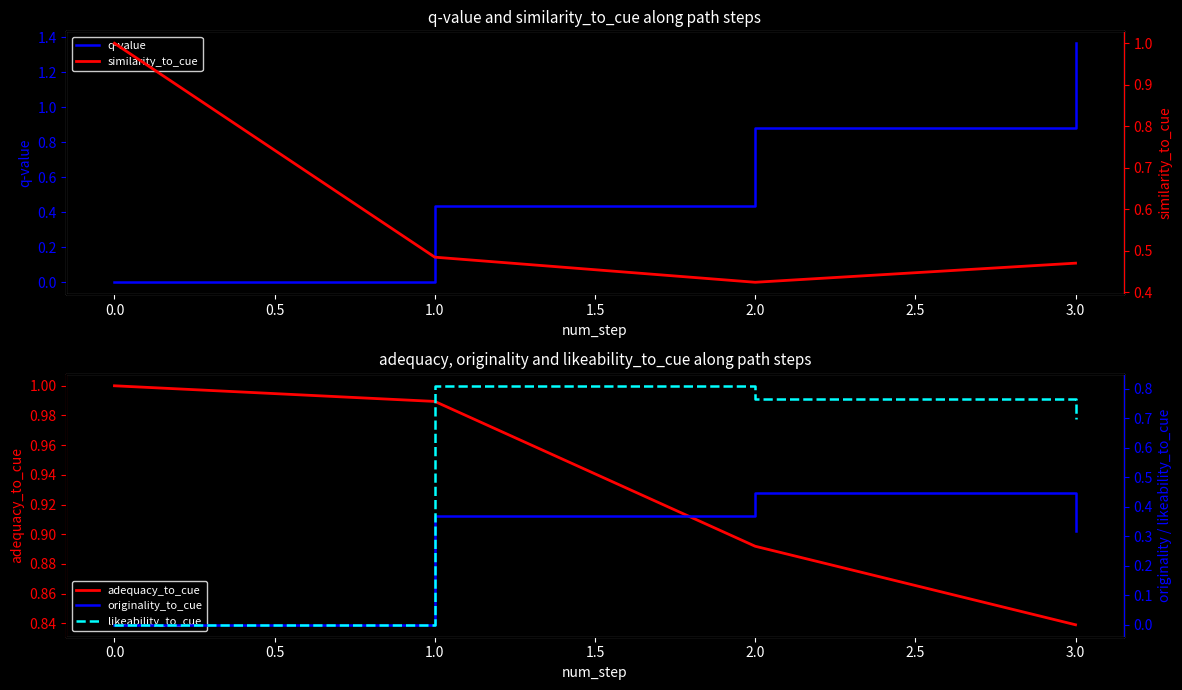

True or false: q-value and originality_to_cue intersect in this chart.

False